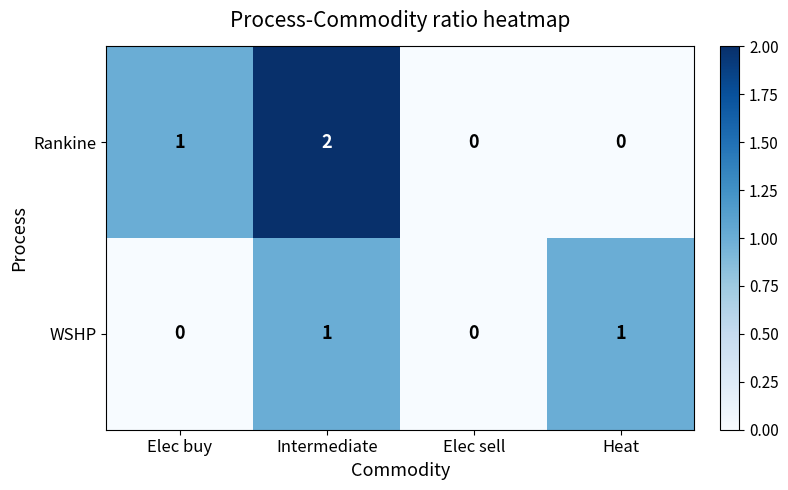

Reading left to right, transcribe all the data shown in this chart.

Rankine: Elec buy=1	Intermediate=2	Elec sell=0	Heat=0
WSHP: Elec buy=0	Intermediate=1	Elec sell=0	Heat=1